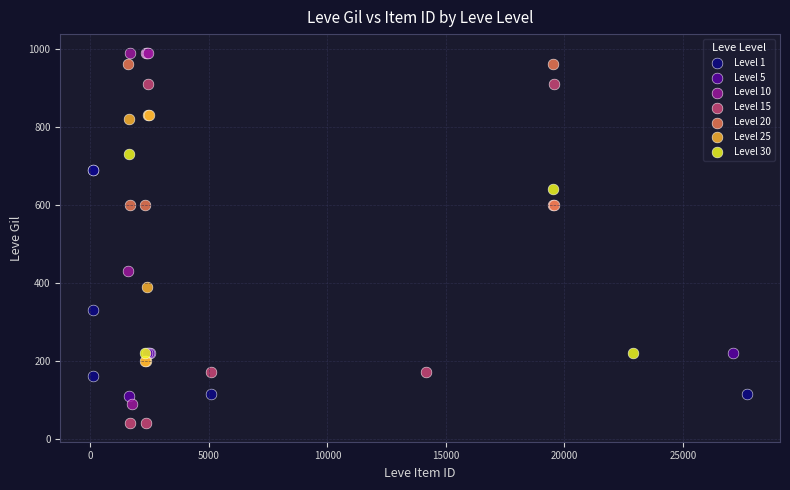

Which series contains the lowest Y value?

Level 15